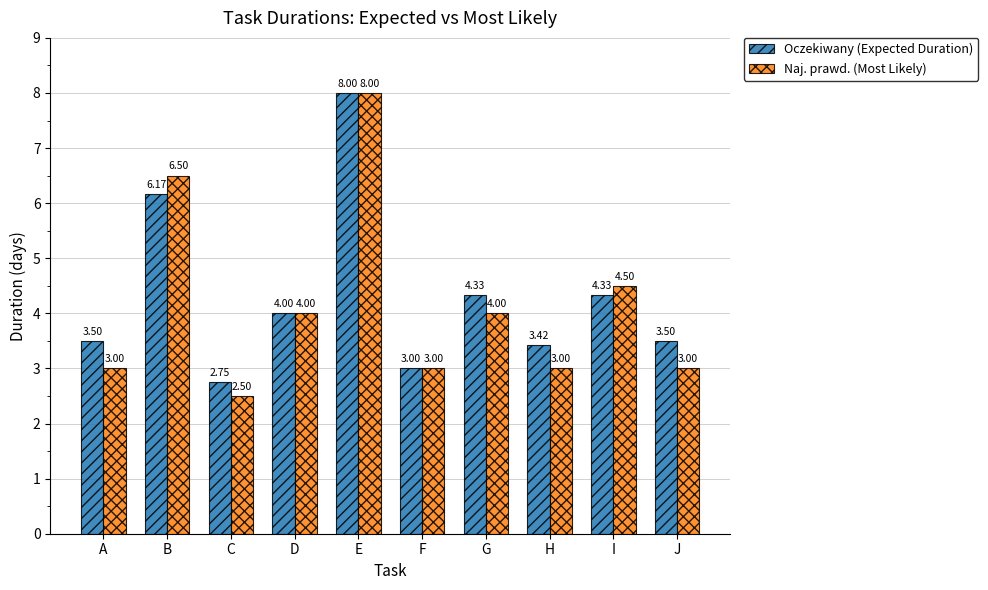

Which series has the largest range (max minus min)?

Naj. prawd. (Most Likely)